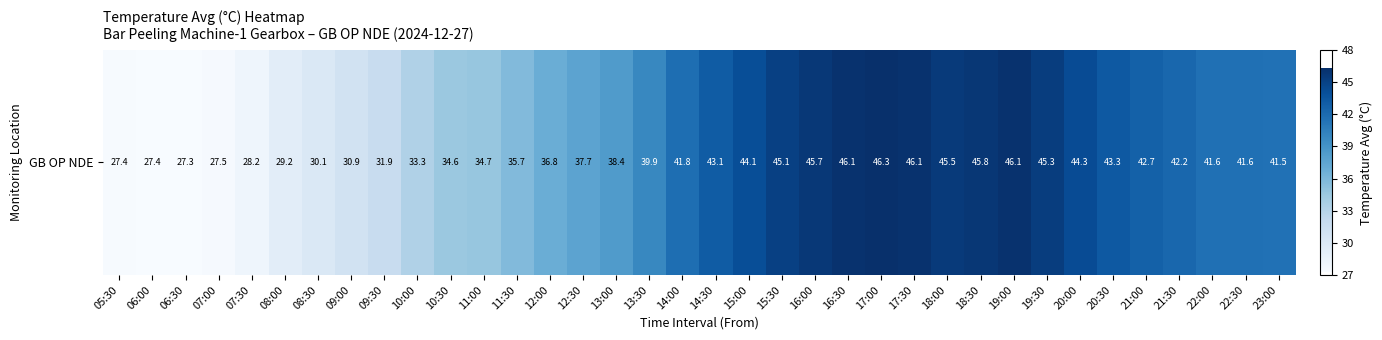

Between 08:00 and 10:30, which is larger?

10:30